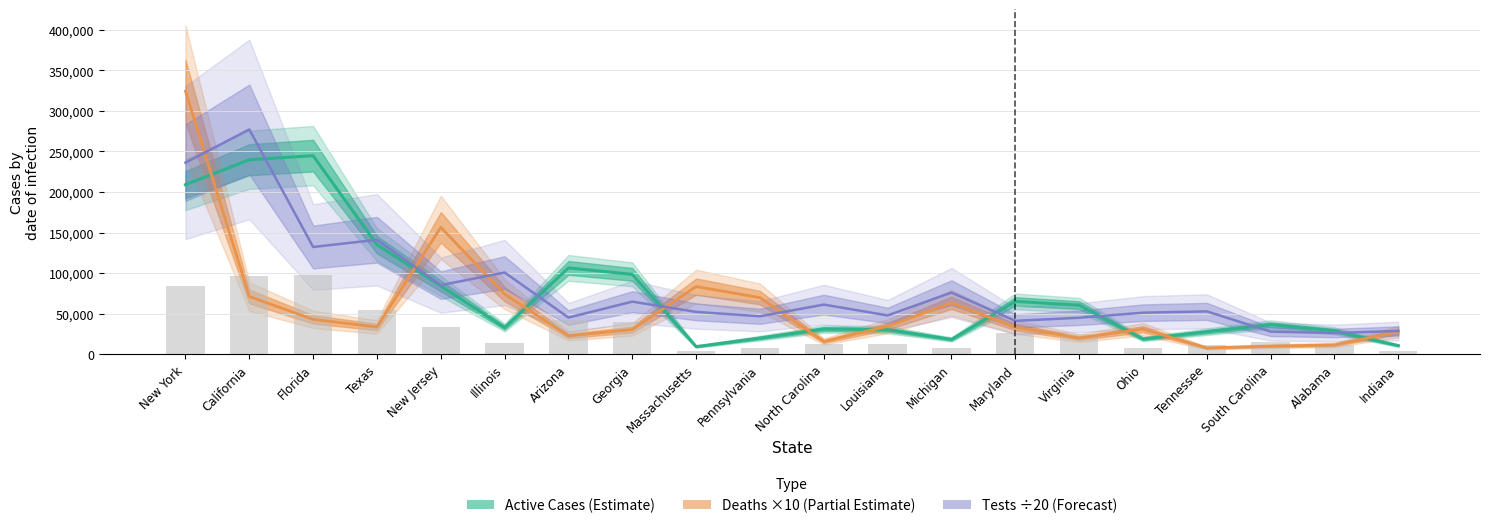

Rank the series by their average value, from lowest to highest.

Total Deaths, Active Cases, Total Tests